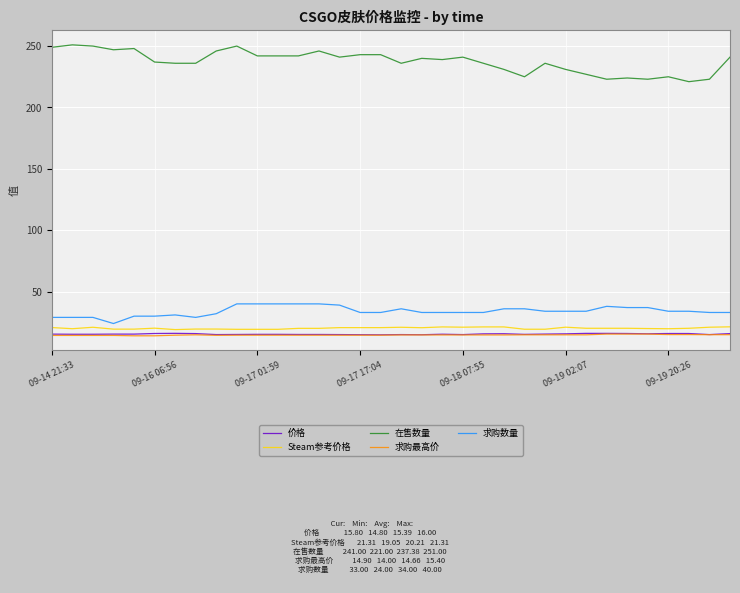

What is the lowest value of the 价格 series?

14.8